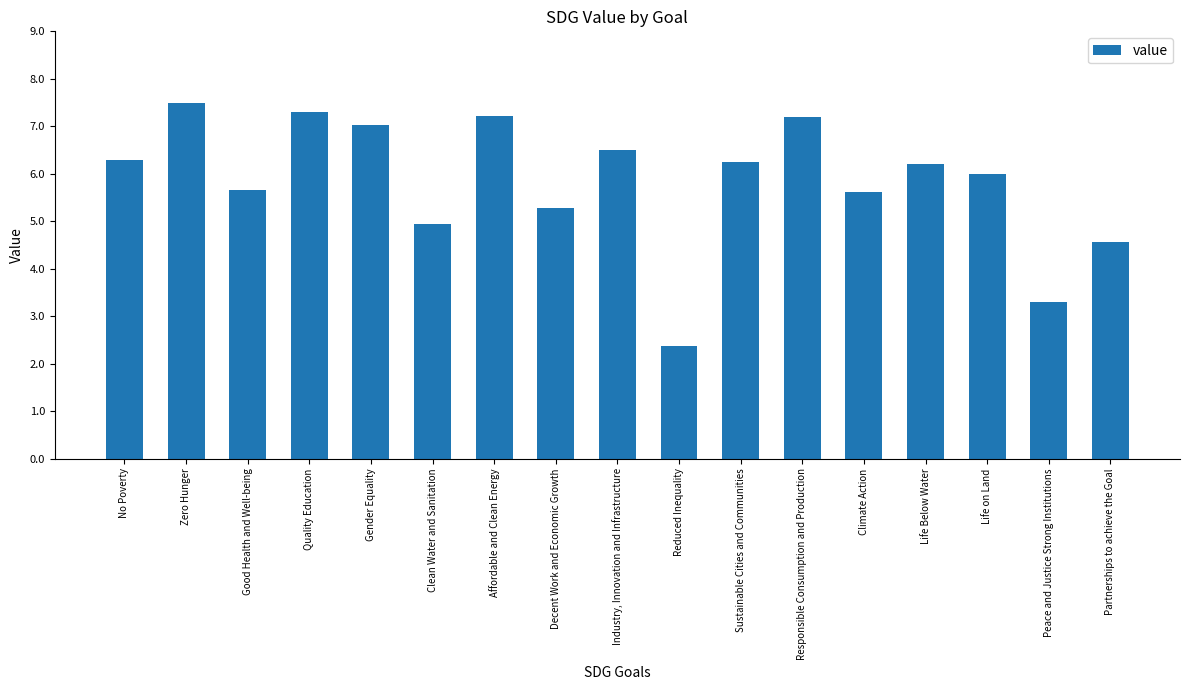

How many data points does each series have?

17